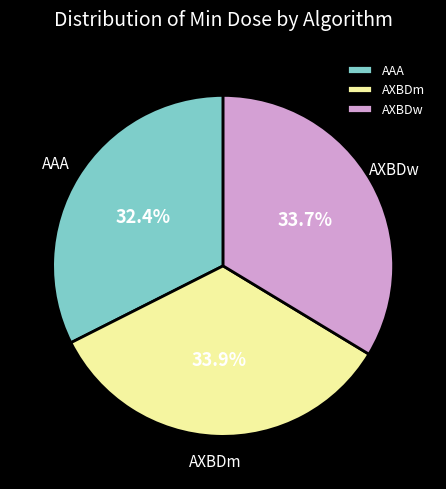

Is there a majority slice in this chart?

No